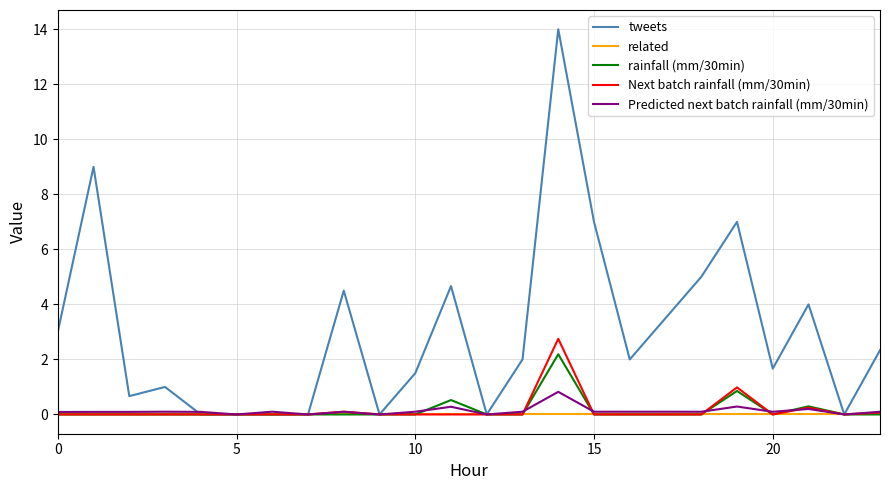

Rank the series by their maximum value, from lowest to highest.

related, Predicted next batch rainfall (mm/30min), rainfall (mm/30min), Next batch rainfall (mm/30min), tweets